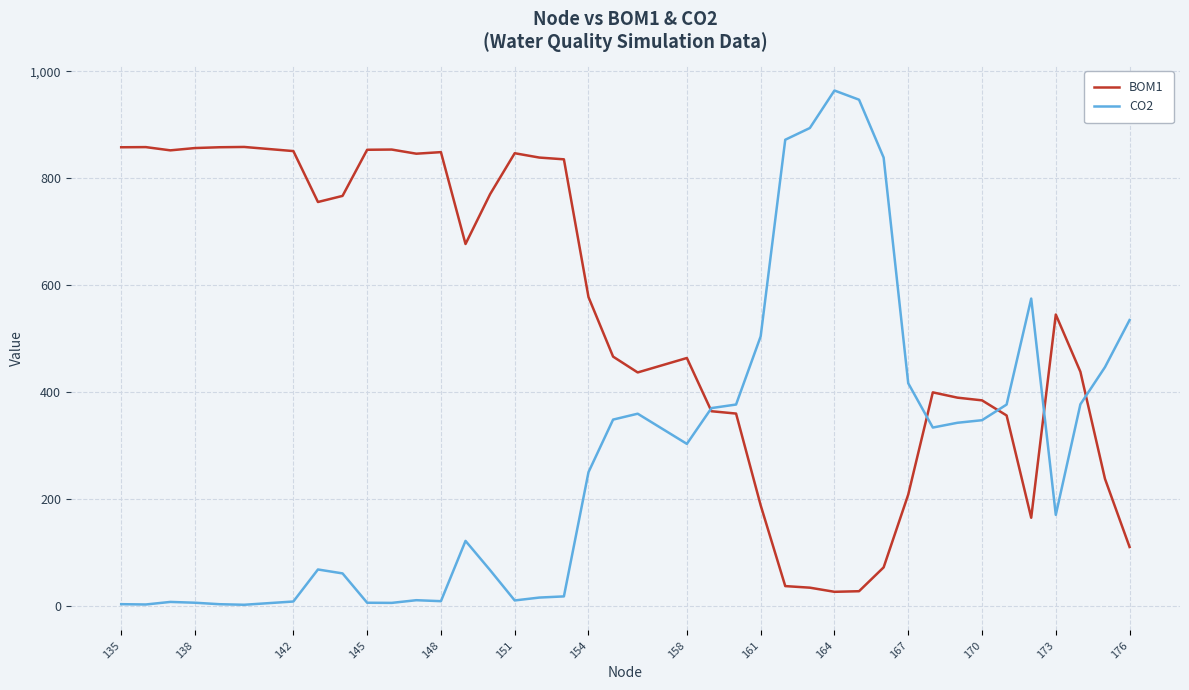

How many lines are shown in the chart?

2